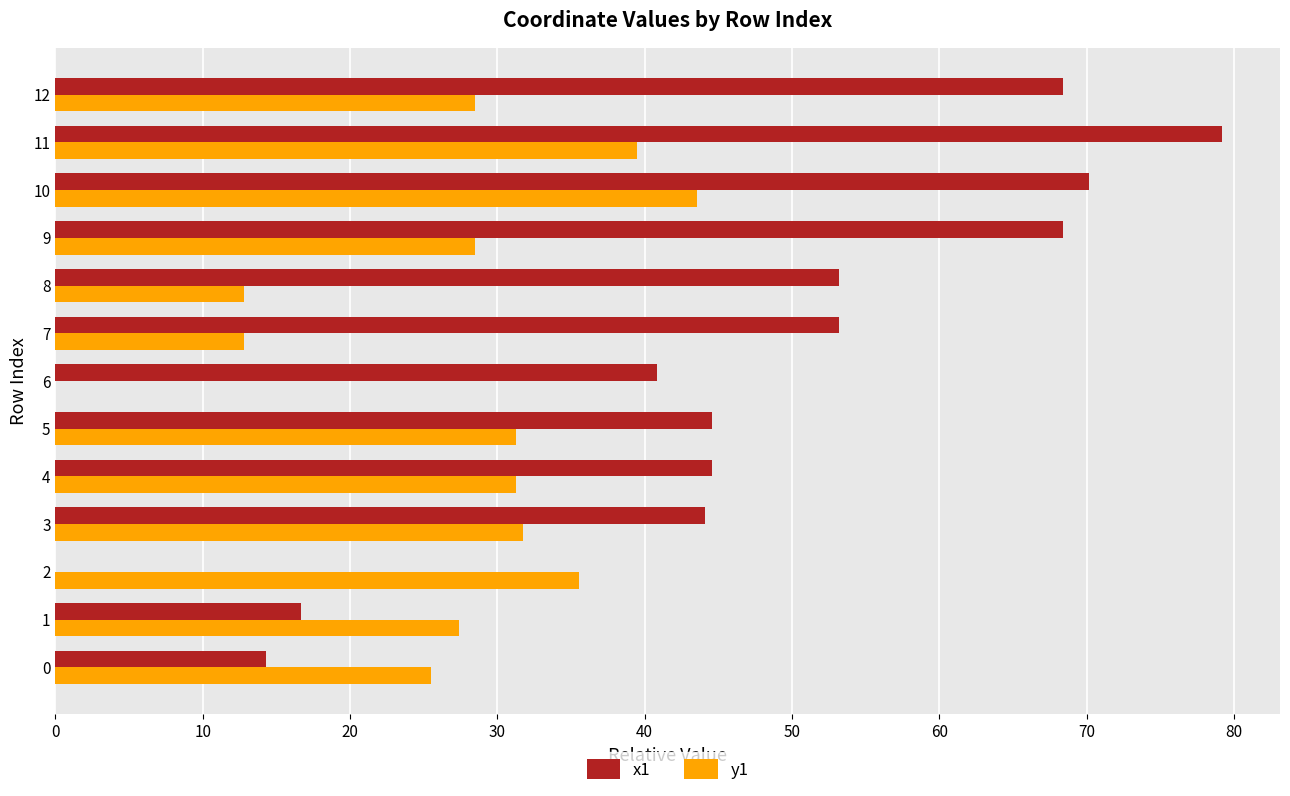

True or false: y1 has a value of 35.5 at 2.

True